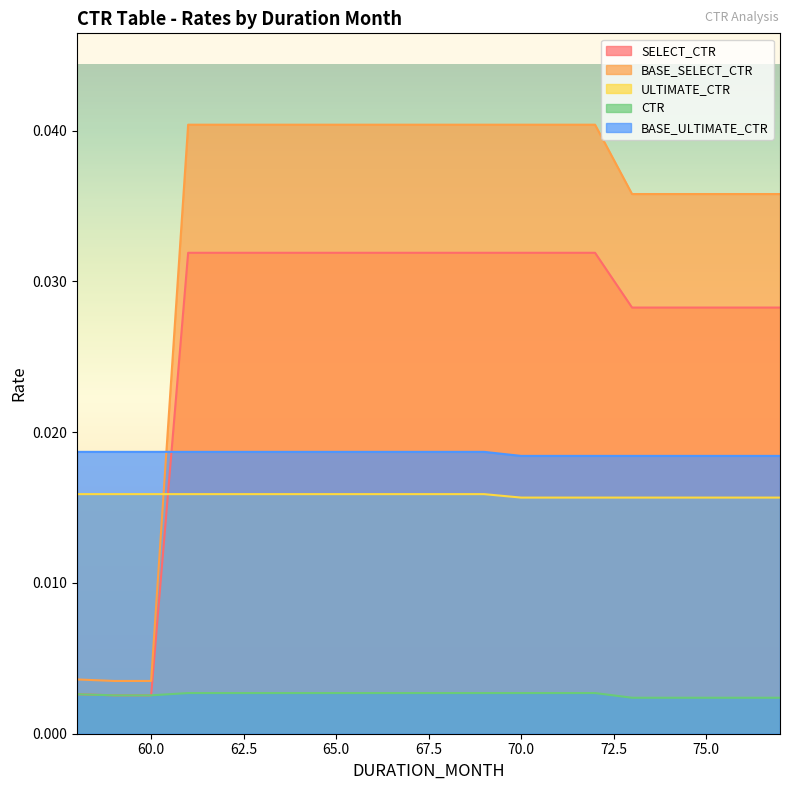

Which series changed the most between 70 and 76?

BASE_SELECT_CTR